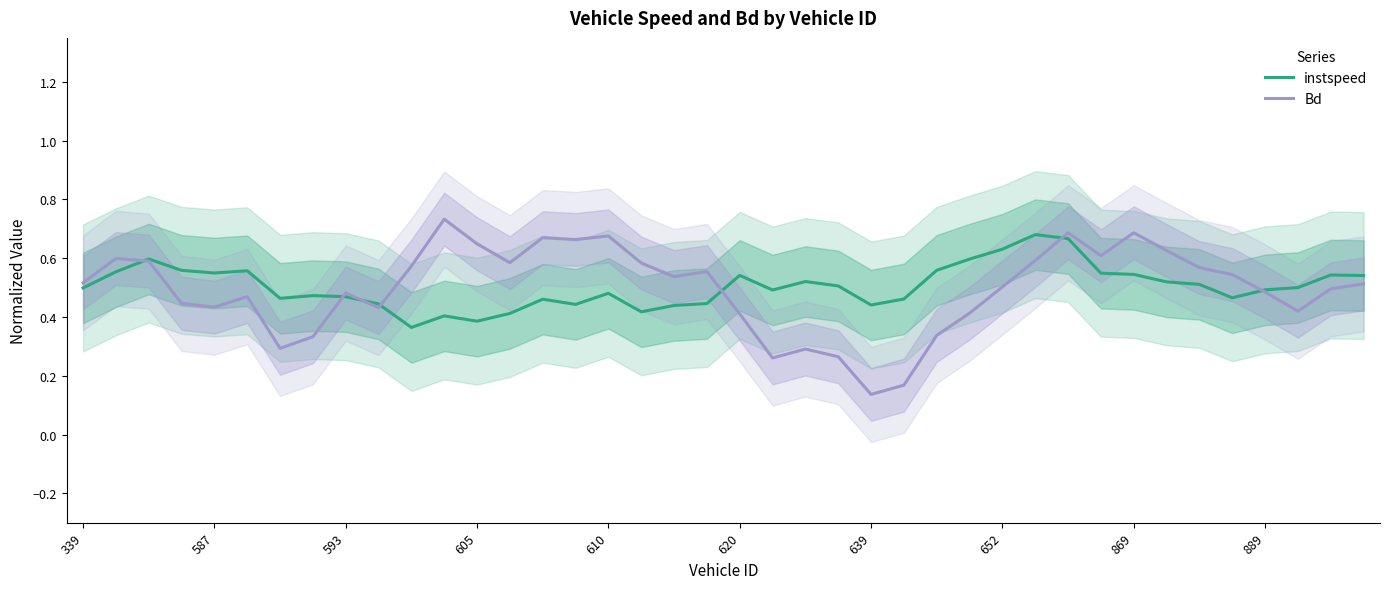

Which series has the largest total across all categories?

instspeed